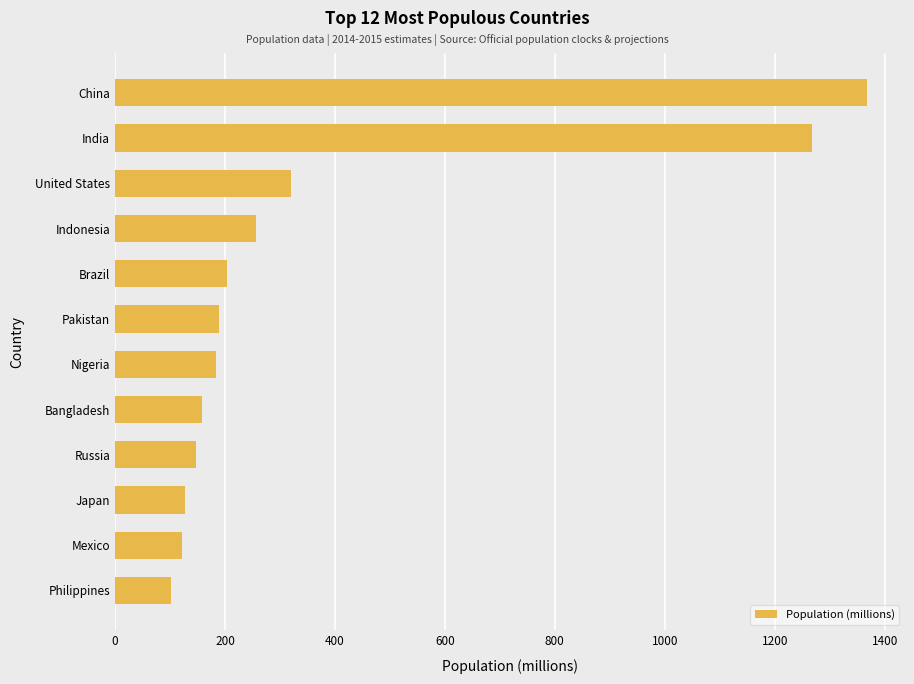

Between Nigeria and Mexico, which is larger?

Nigeria